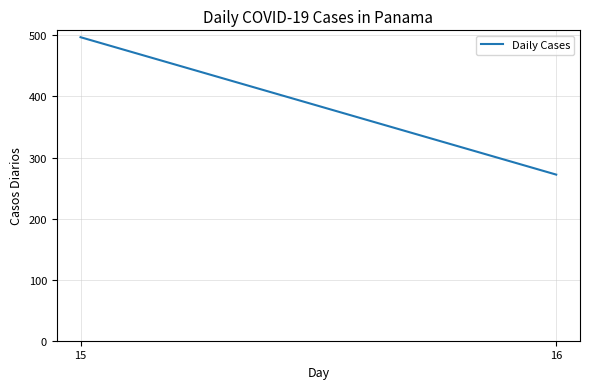

True or false: the data shows 272 at 16.

True